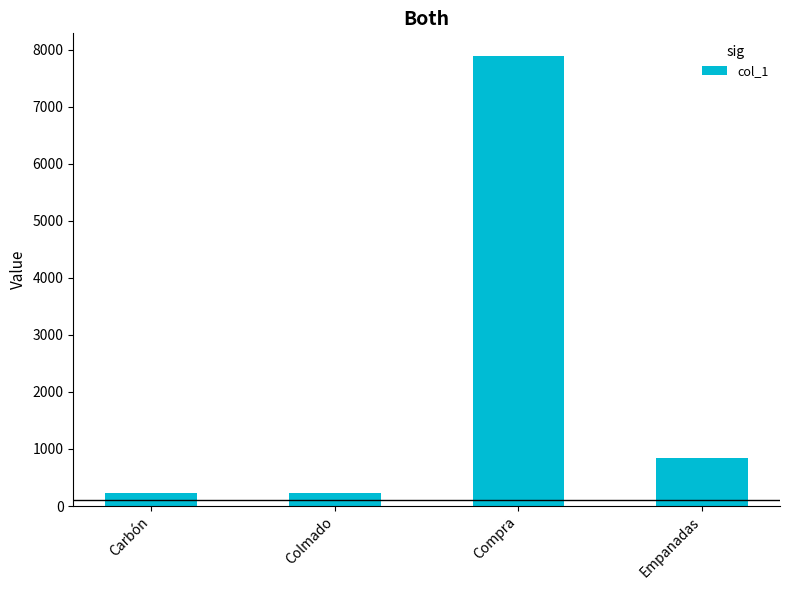

What position from the left is Empanadas?

4